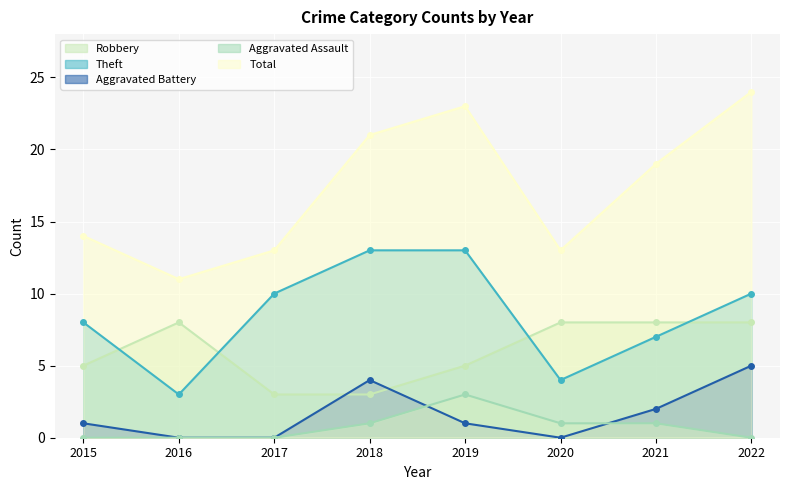

What is the maximum value shown in the chart?

24